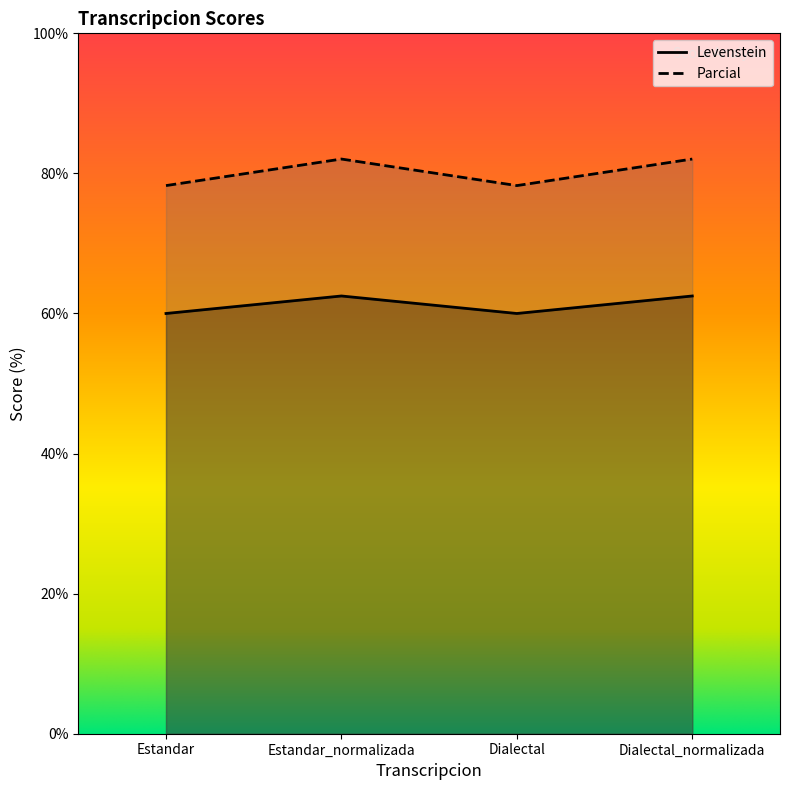

Rank the series at Dialectal from highest to lowest value.

Parcial, Levenstein